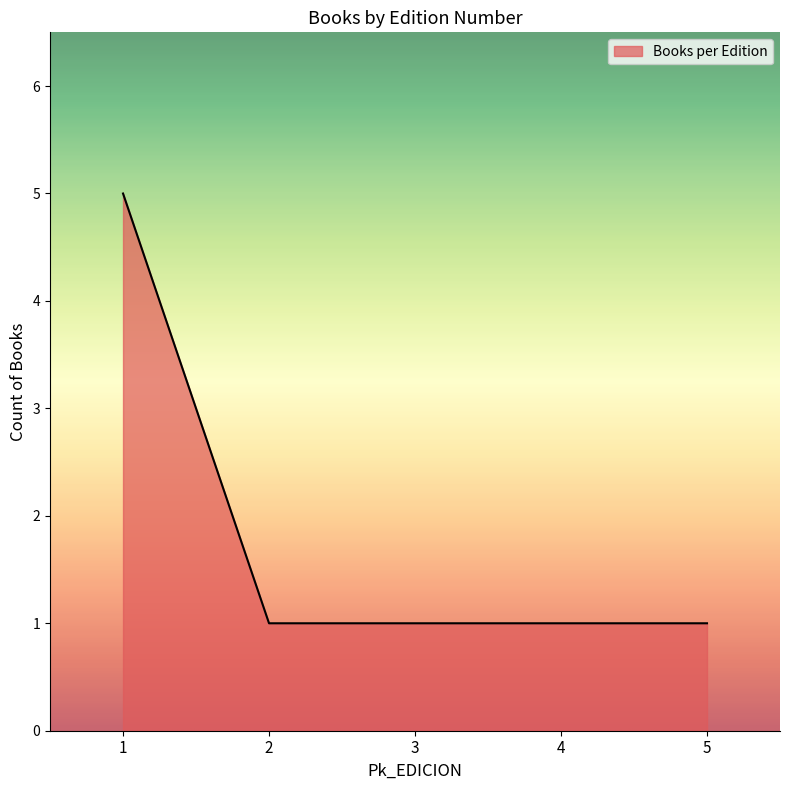

What value does the data have at 5?

1